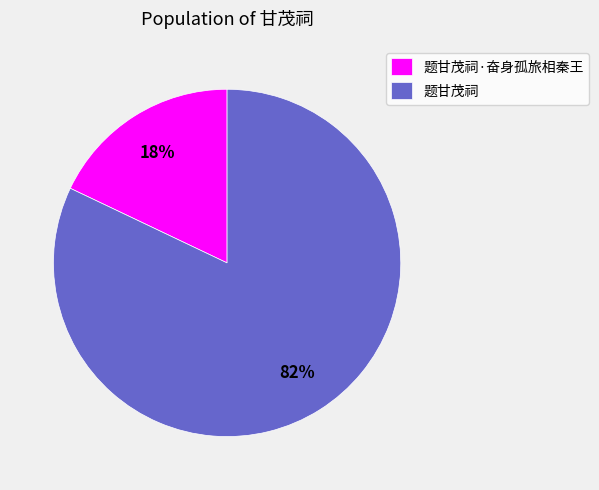

Is it true that 题甘茂祠·奋身孤旅相秦王 is 11% of the pie?

False